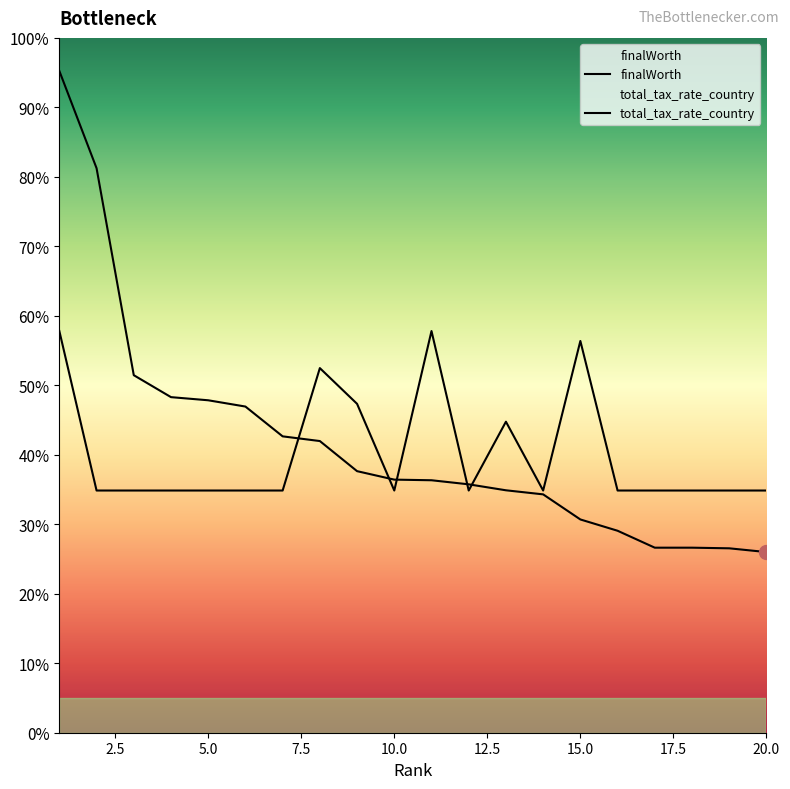

In total_tax_rate_country, how many points are higher than both neighbors (excluding endpoints)?

4